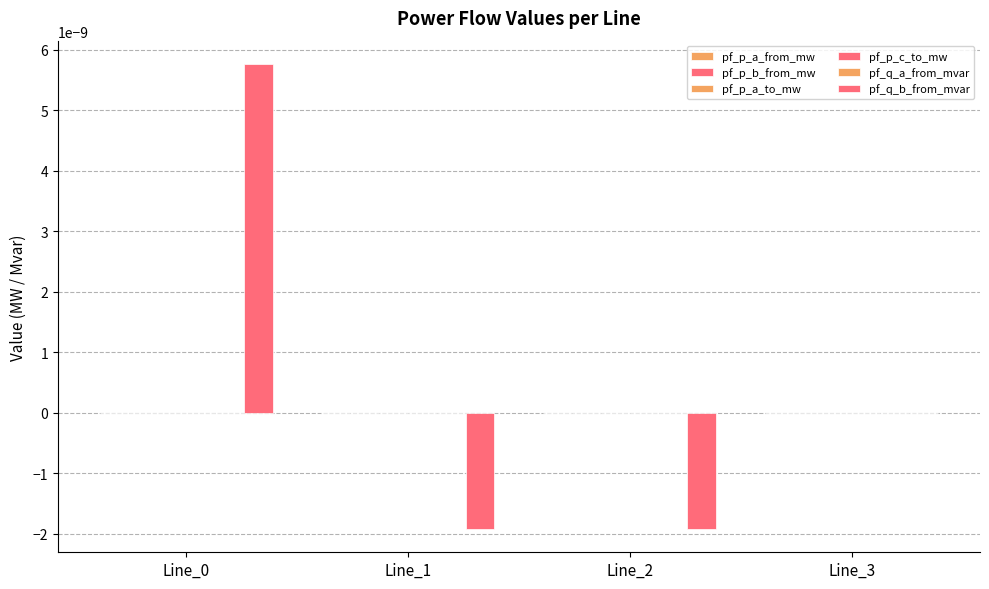

Which has a higher value, Line_0 or Line_2?

Line_2